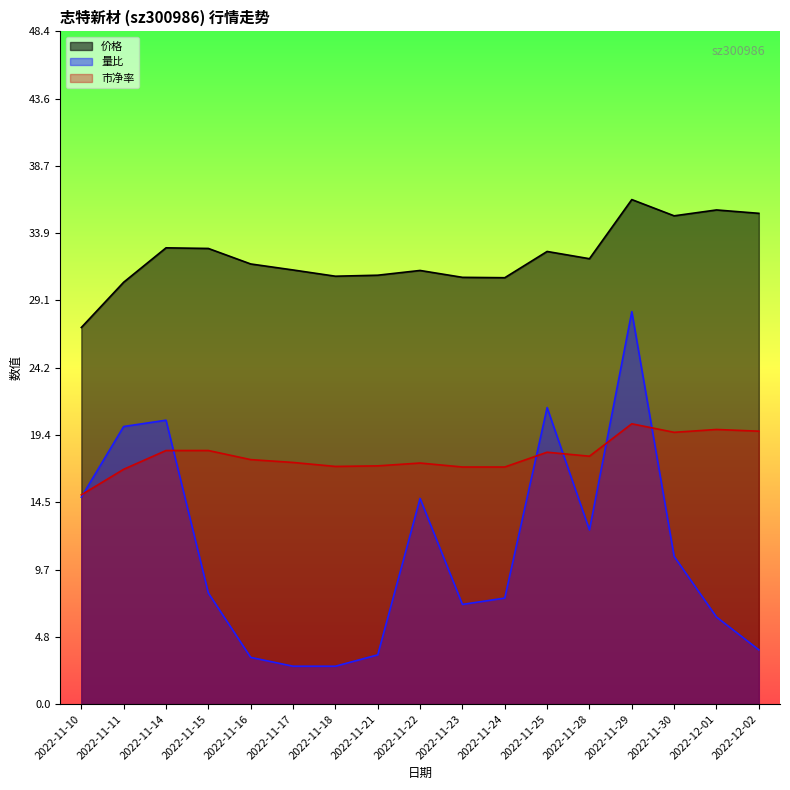

How many categories are shown in the chart?

17